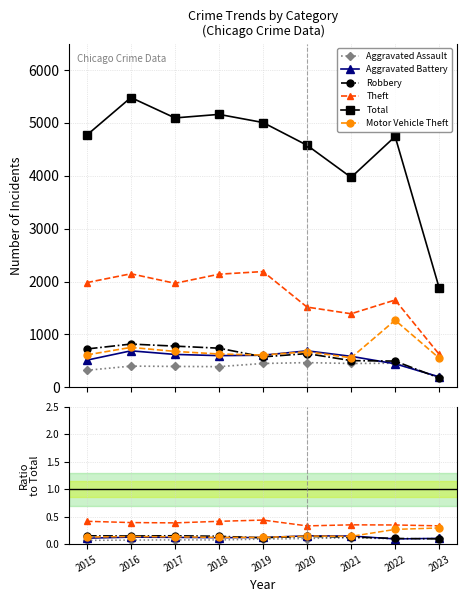

What is the value of the Total point at the 5th from the left?

5008.0